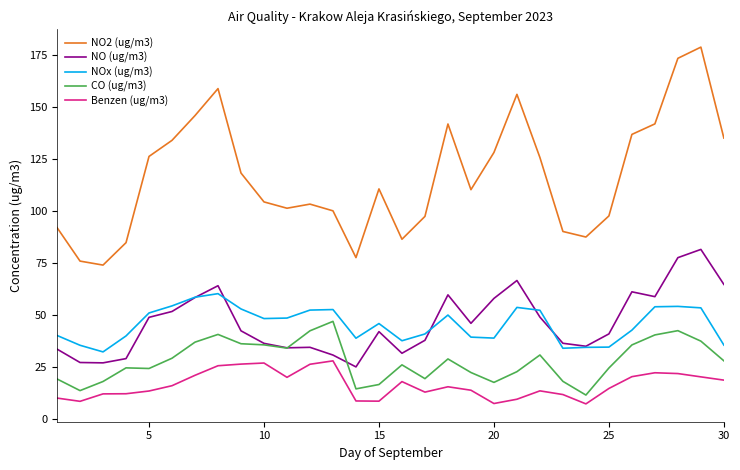

List the series in order of their peak value, lowest first.

Benzen (ug/m3), CO (ug/m3), NOx (ug/m3), NO (ug/m3), NO2 (ug/m3)